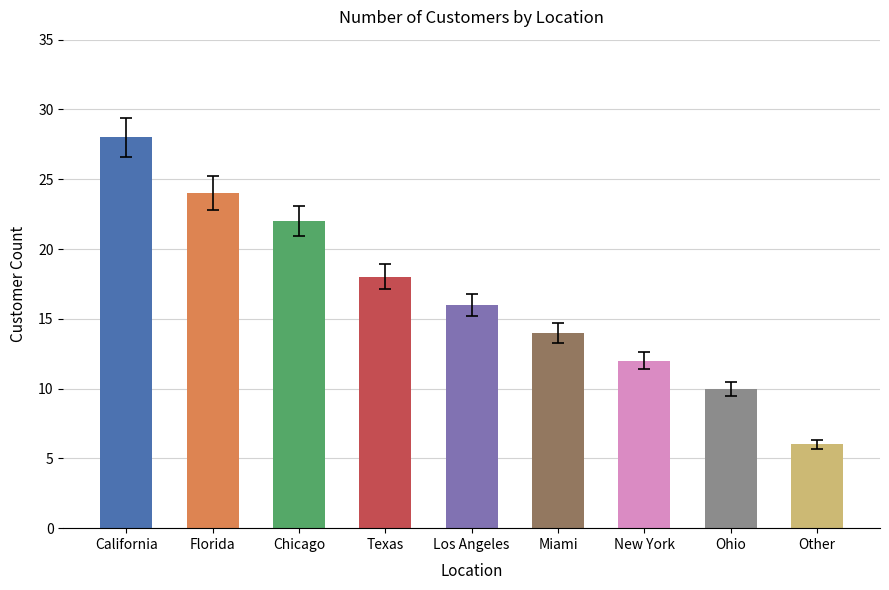

At which category does the chart reach its peak across all series?

California